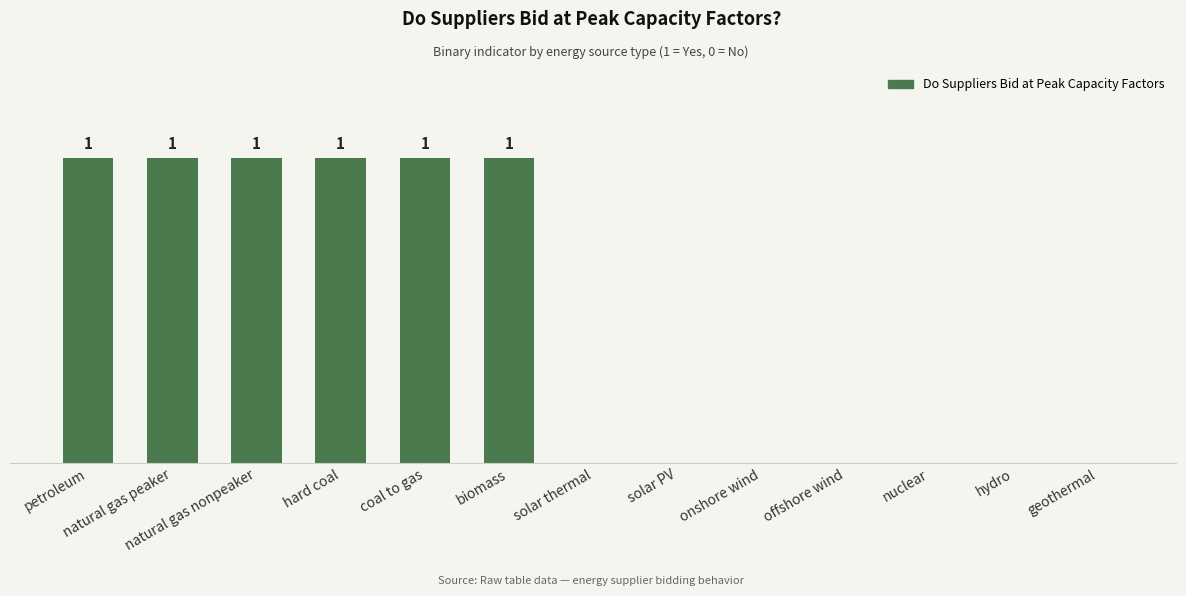

Does the chart contain stacked bars?

No